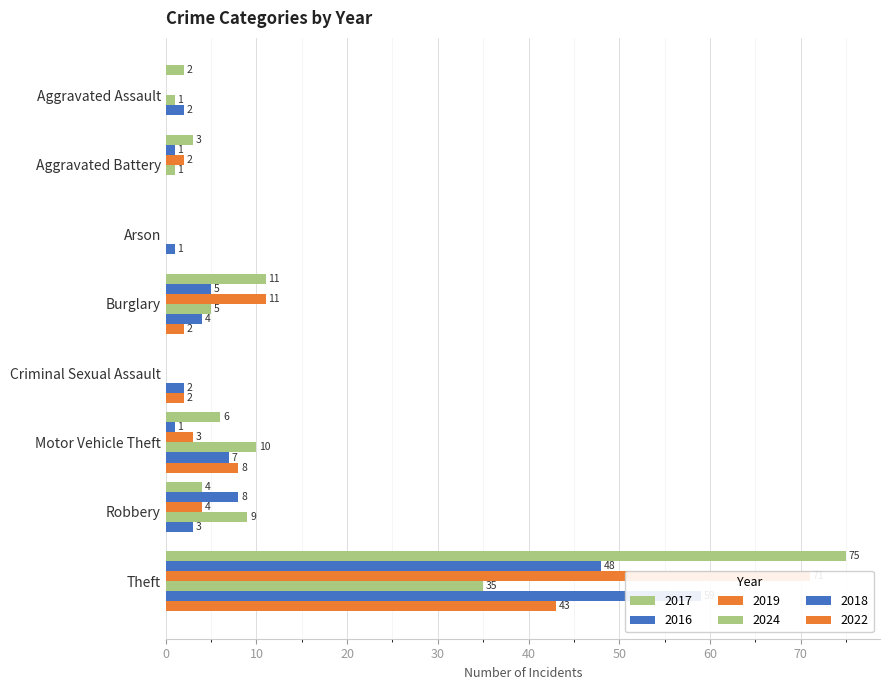

Reading left to right, extract all data points from this chart.

2017: Aggravated Assault=2	Aggravated Battery=3	Arson=0	Burglary=11	Criminal Sexual Assault=0	Motor Vehicle Theft=6	Robbery=4	Theft=75
2016: Aggravated Assault=0	Aggravated Battery=1	Arson=0	Burglary=5	Criminal Sexual Assault=0	Motor Vehicle Theft=1	Robbery=8	Theft=48
2019: Aggravated Assault=0	Aggravated Battery=2	Arson=0	Burglary=11	Criminal Sexual Assault=0	Motor Vehicle Theft=3	Robbery=4	Theft=71
2024: Aggravated Assault=1	Aggravated Battery=1	Arson=0	Burglary=5	Criminal Sexual Assault=0	Motor Vehicle Theft=10	Robbery=9	Theft=35
2018: Aggravated Assault=2	Aggravated Battery=0	Arson=1	Burglary=4	Criminal Sexual Assault=2	Motor Vehicle Theft=7	Robbery=3	Theft=59
2022: Aggravated Assault=0	Aggravated Battery=0	Arson=0	Burglary=2	Criminal Sexual Assault=2	Motor Vehicle Theft=8	Robbery=0	Theft=43